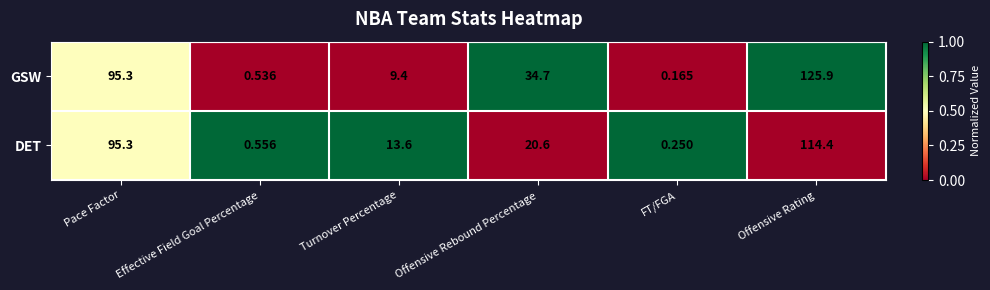

Which series changed the most between Offensive Rebound Percentage and Offensive Rating?

DET